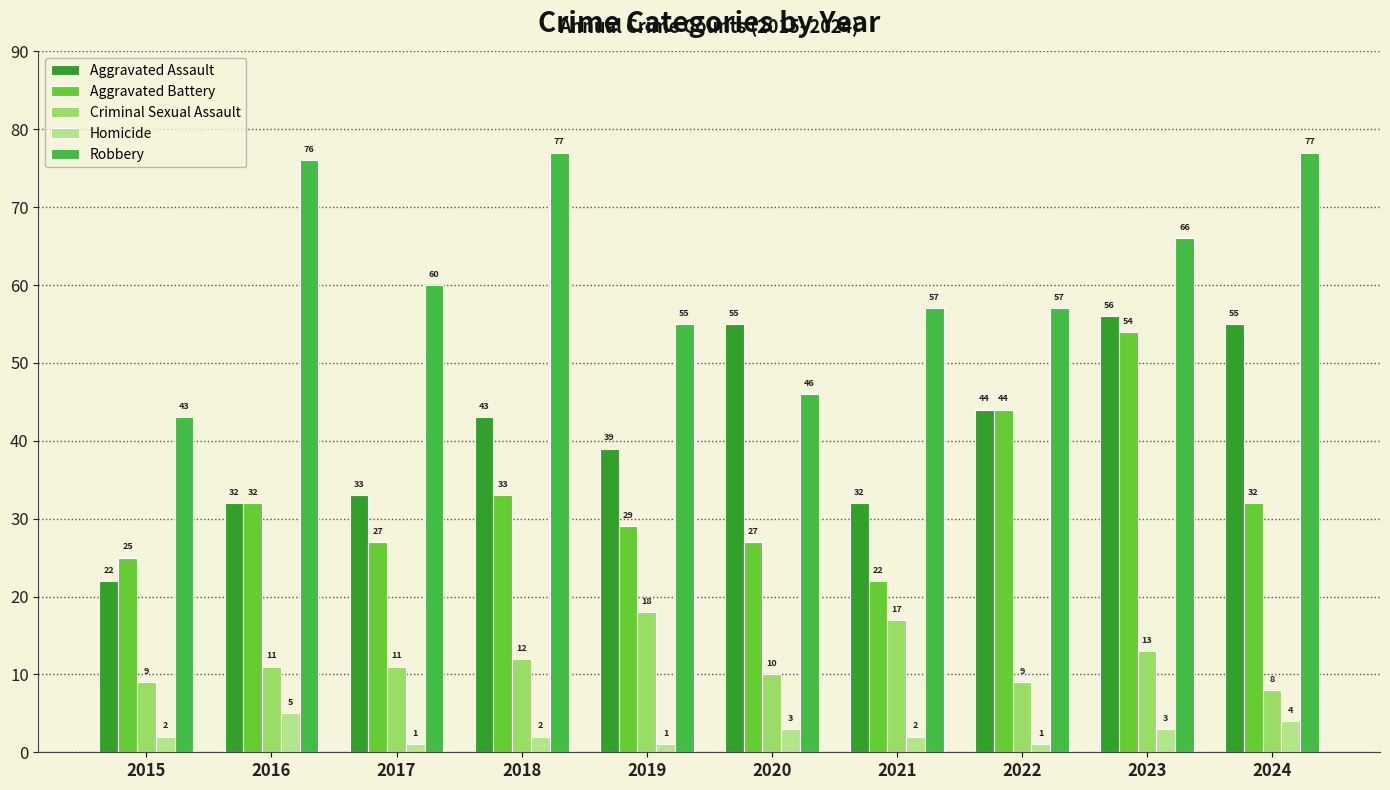

Between 2019 and 2020, which is larger?

2020